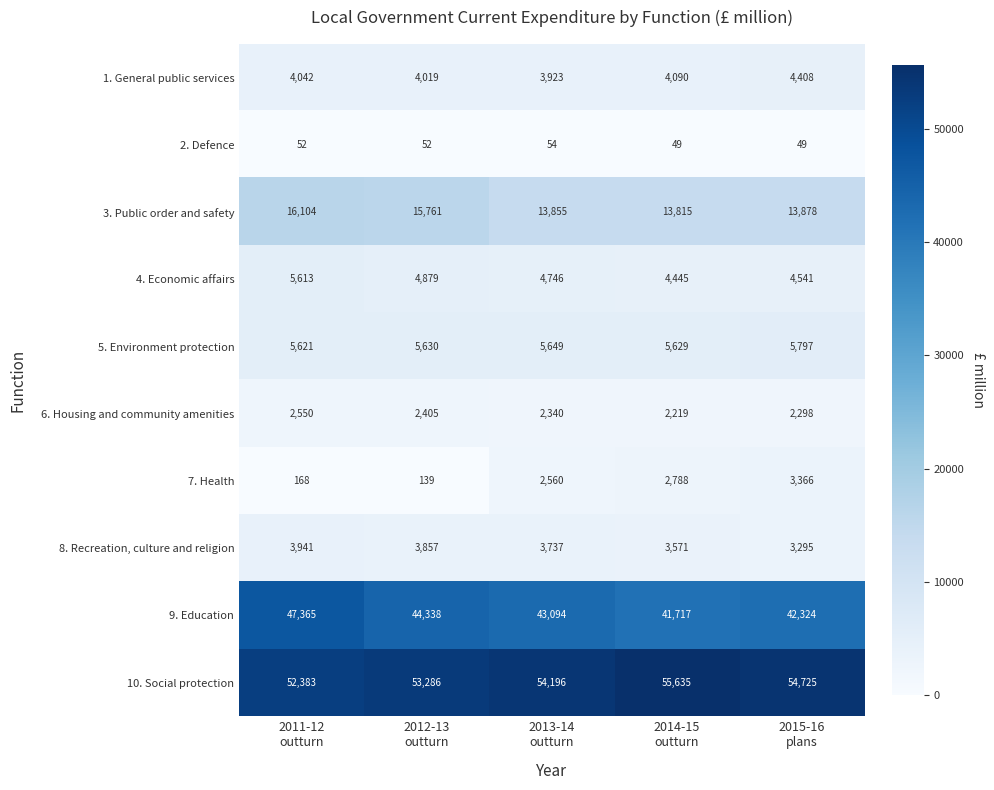

At which category does the chart reach its peak across all series?

2014-15
outturn